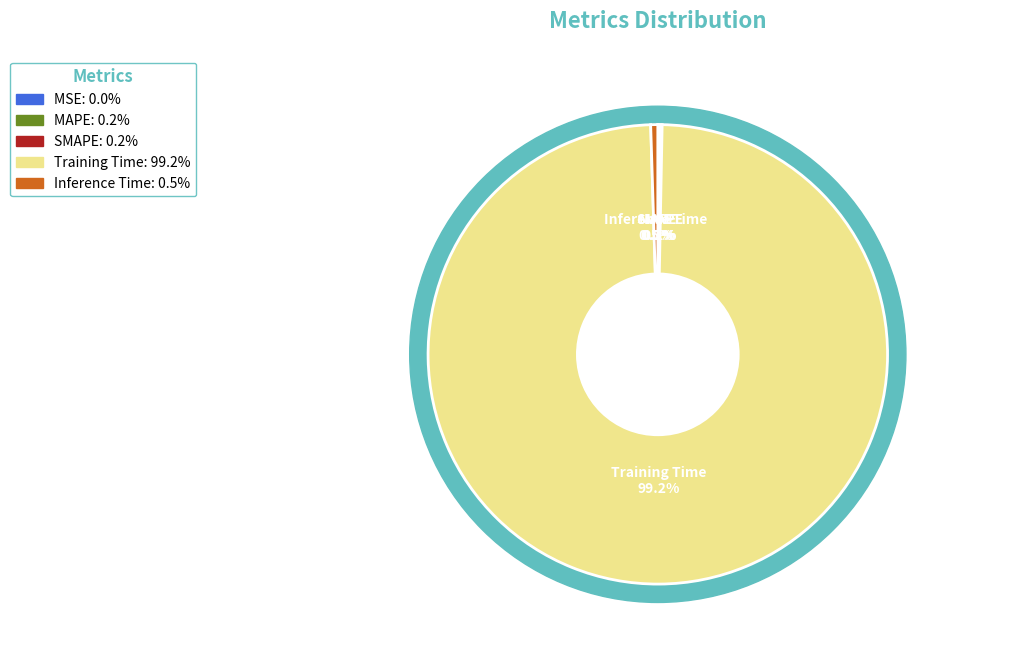

Count the number of slices in the pie.

5